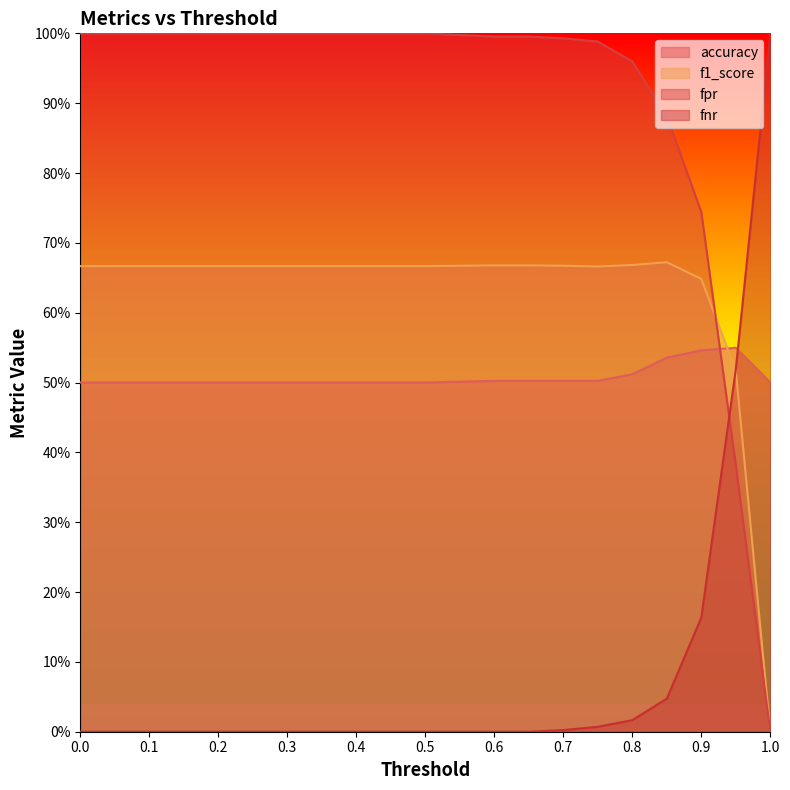

How many times do fnr and accuracy cross each other?

1